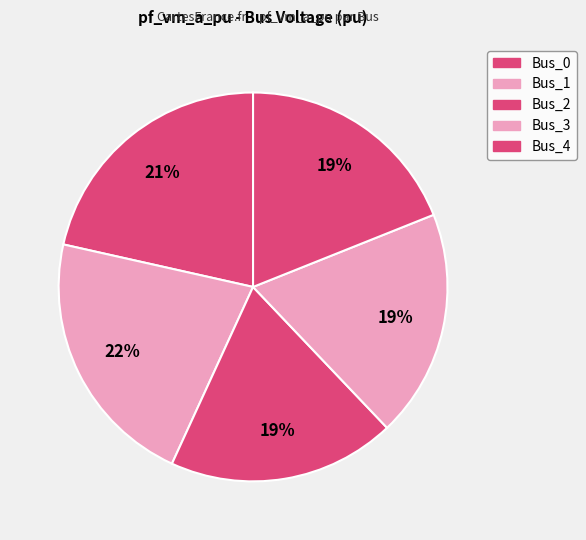

How many slices are in this pie chart?

5